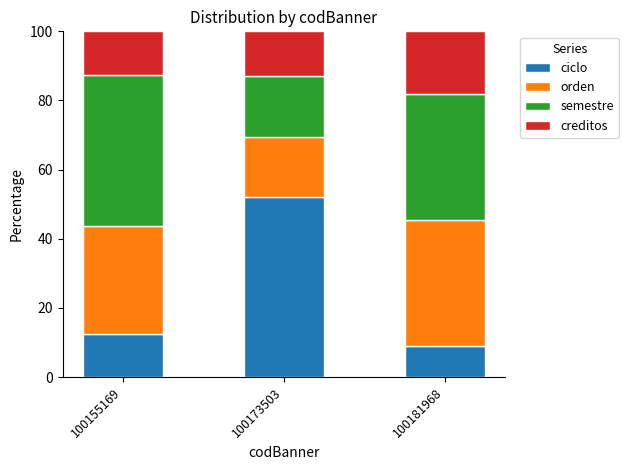

Reading left to right, what are the values for ciclo?

100155169=12.5	100173503=52.2	100181968=9.1